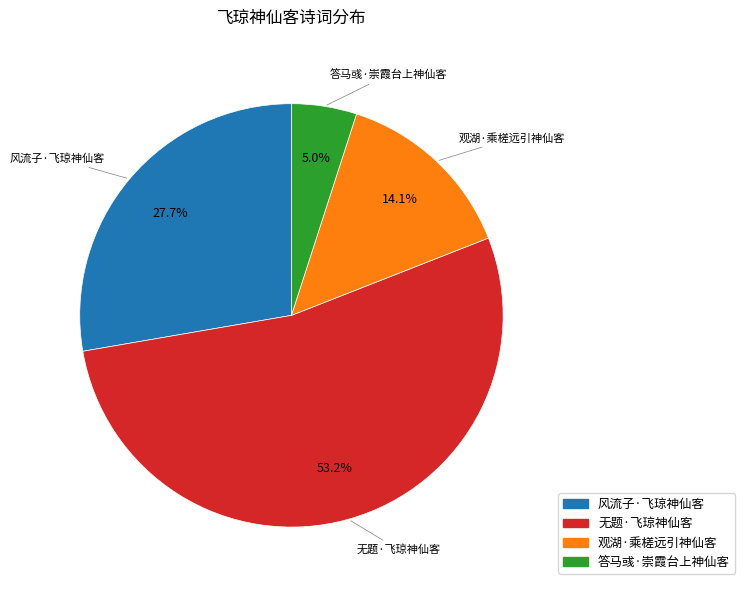

What is the ratio of the value at 无题·飞琼神仙客 to the value at 风流子·飞琼神仙客?

1.9